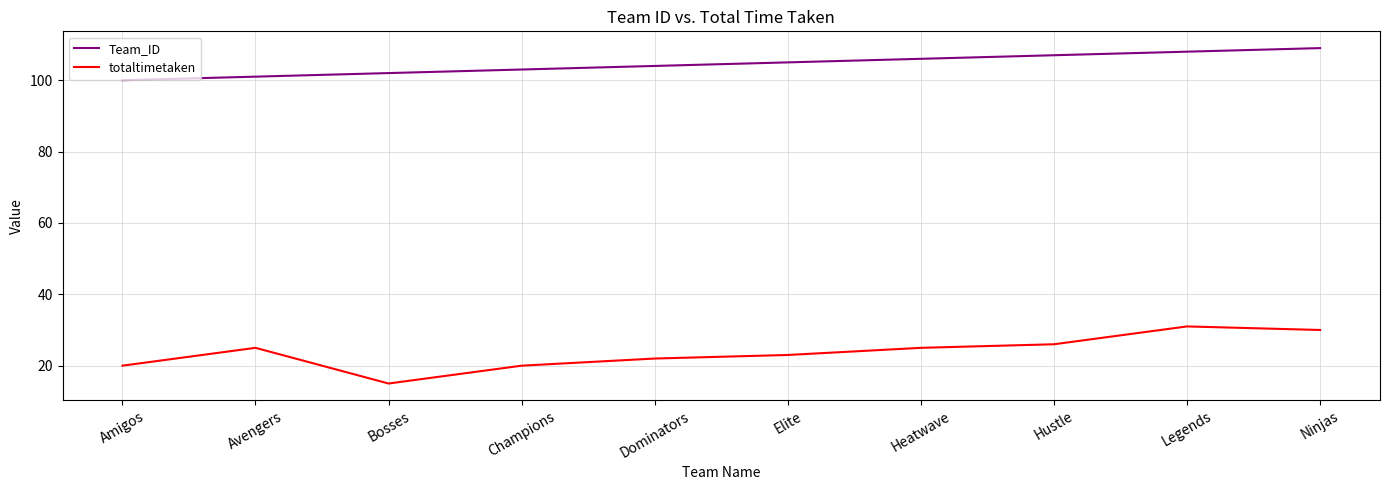

Which label corresponds to the smallest value in the chart?

Bosses